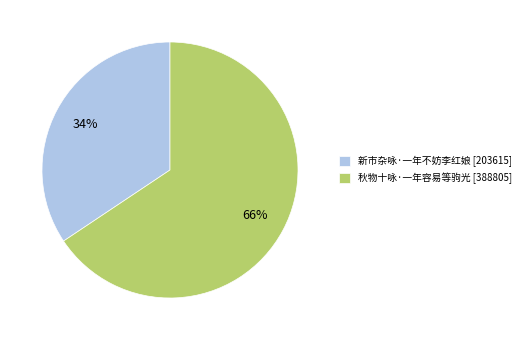

Do 新市杂咏·一年不妨李红娘 [203615] and 秋物十咏·一年容易等驹光 [388805] together represent more than half of the pie?

Yes